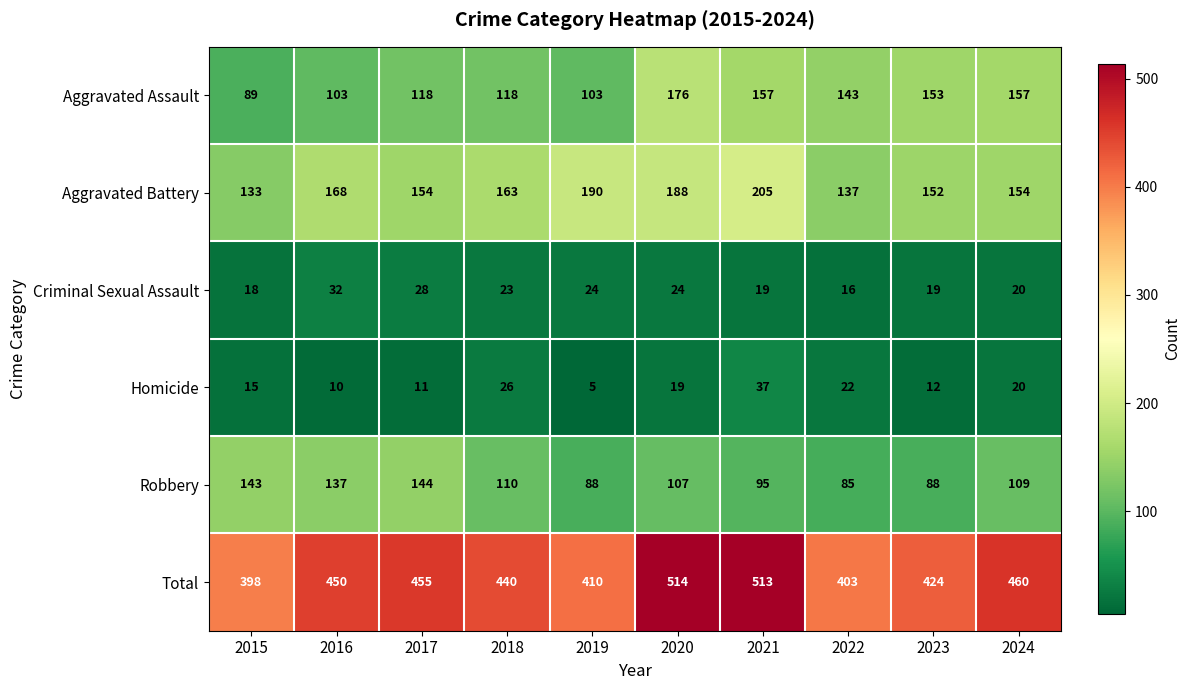

Where is Total nearest to the value 456?

2017